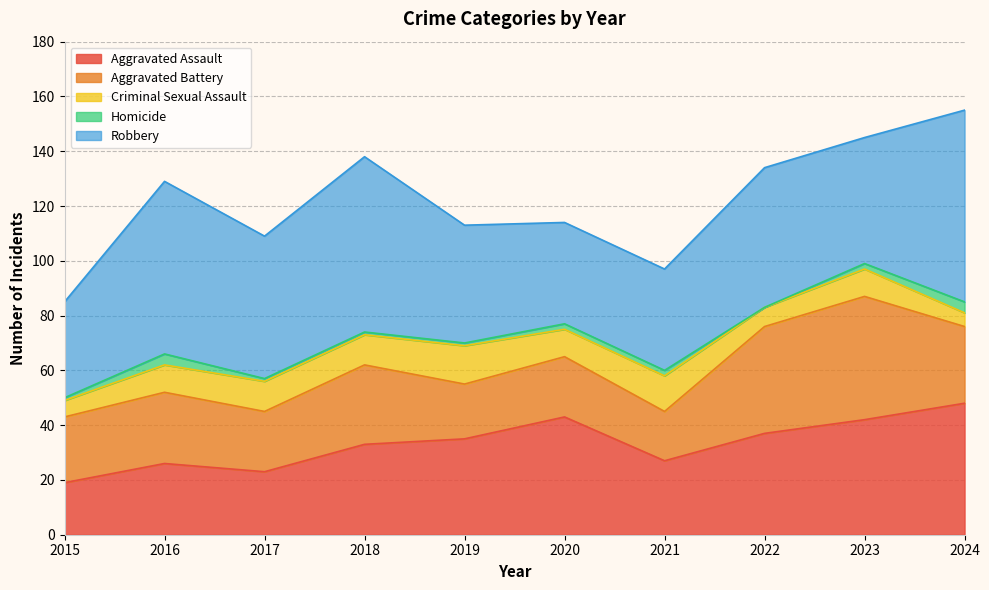

The Criminal Sexual Assault series shows 14 at 2023. True or false?

False